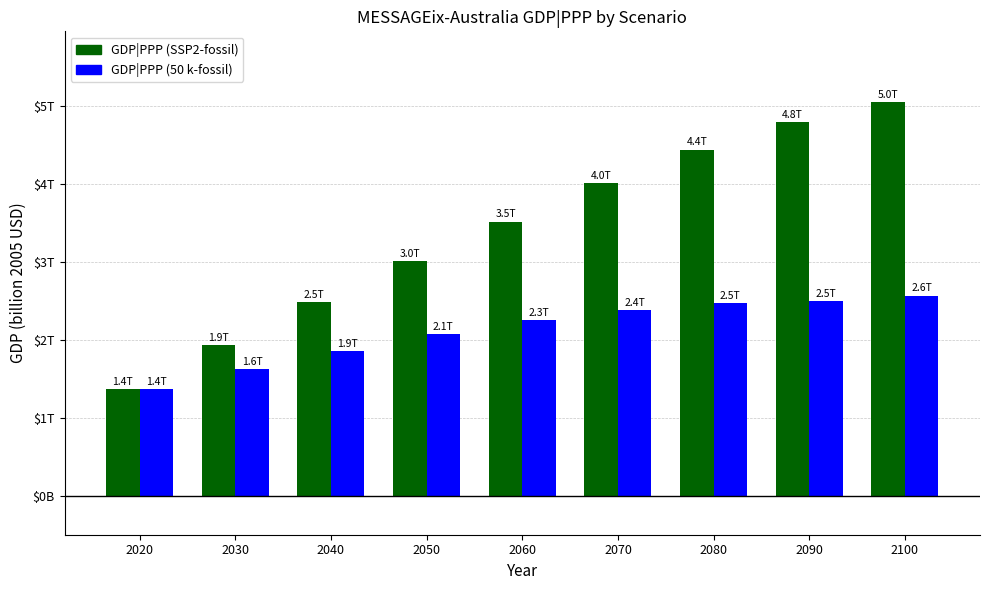

True or false: GDP|PPP (SSP2-fossil) has a value of 4589.6 at 2060.

False